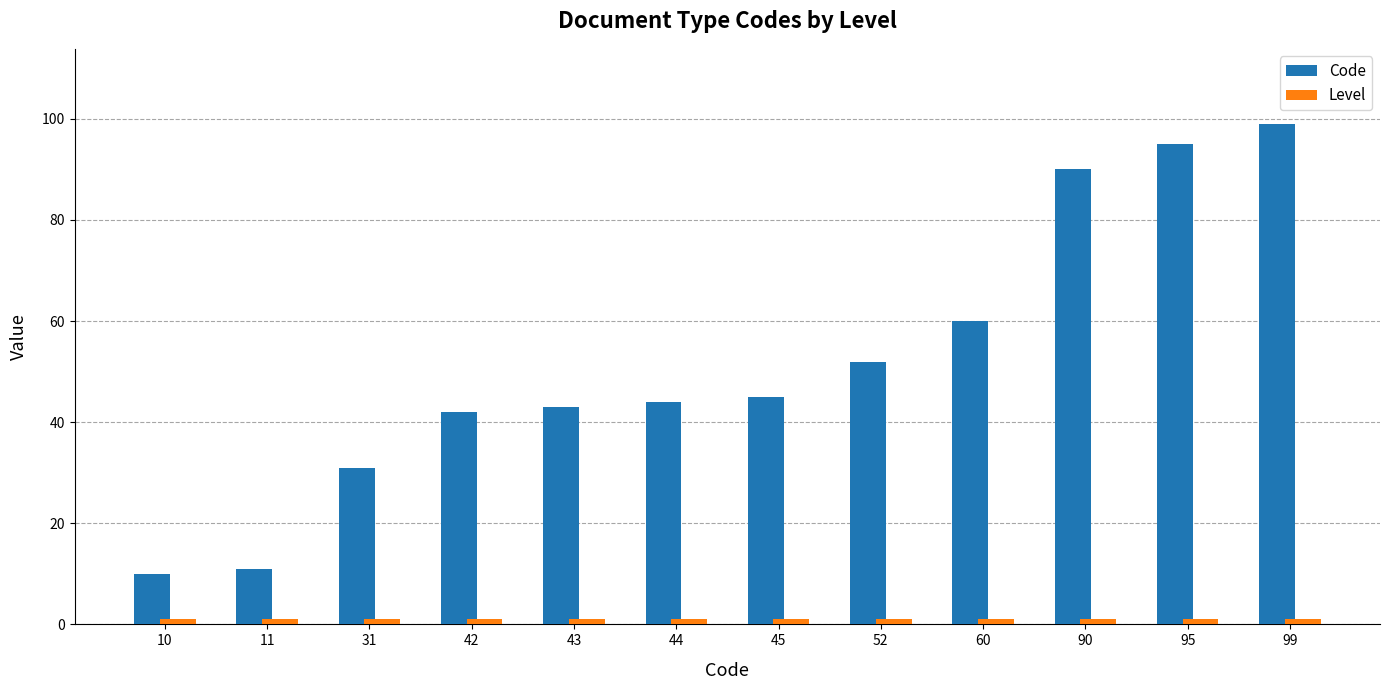

Is it true that Code equals 95 at 95?

True